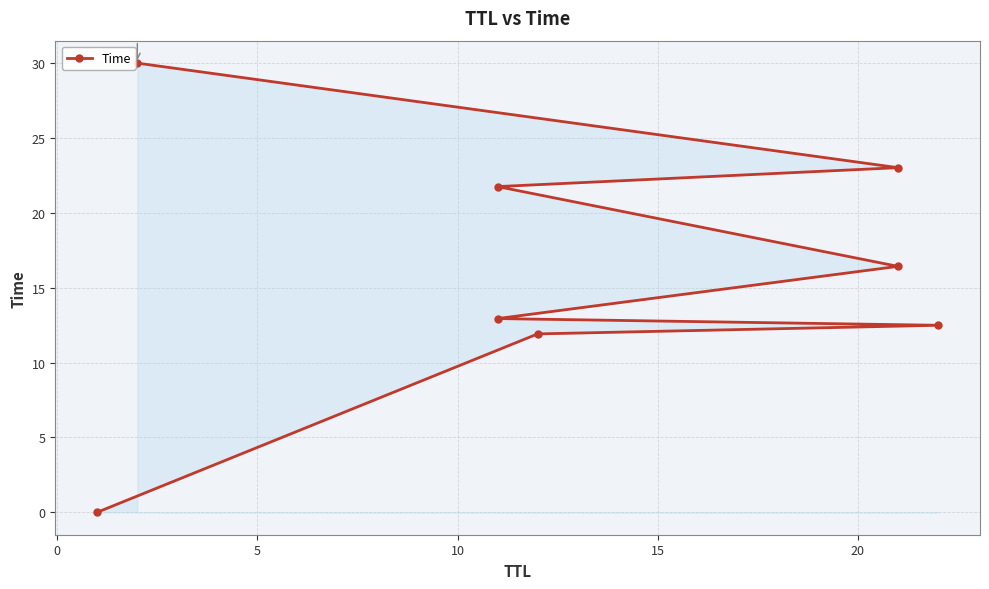

Reading left to right, transcribe all the data shown in this chart.

0.0	11.9	12.5	12.9	16.4	21.8	23.0	30.0